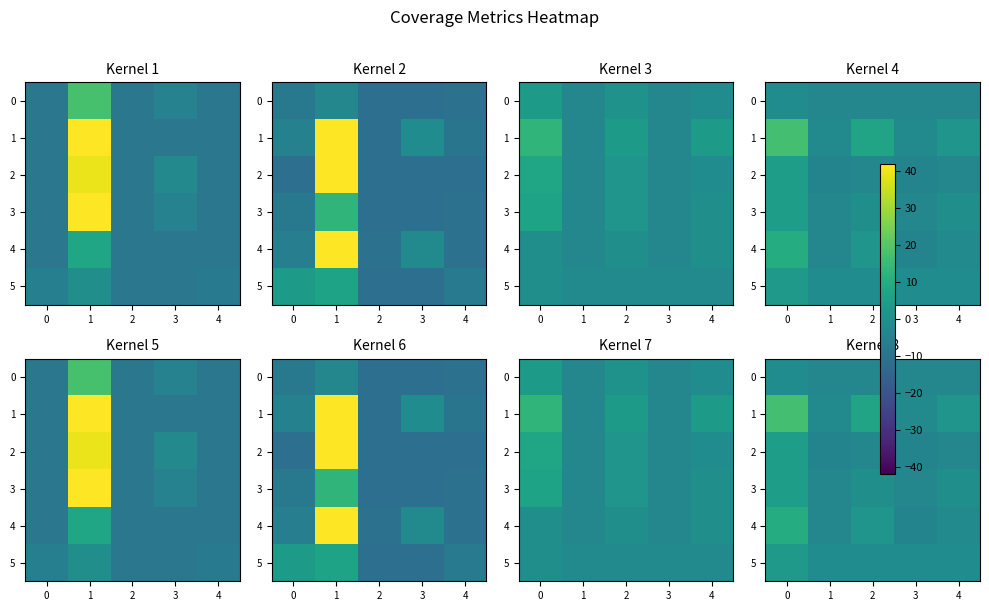

The 0 series shows -3.0 at 2. True or false?

True